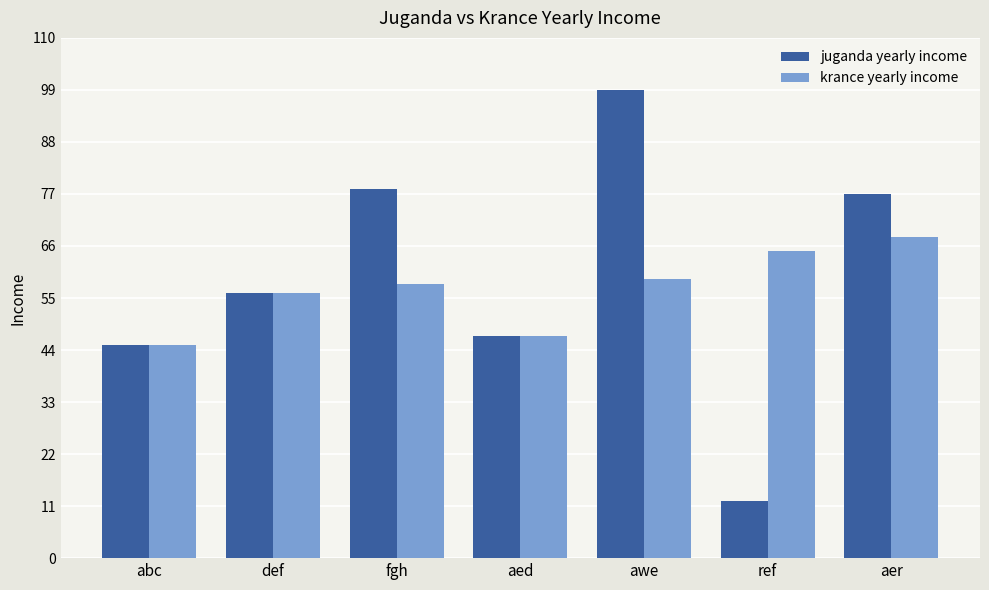

List the series in order of their peak value, highest first.

juganda yearly income, krance yearly income